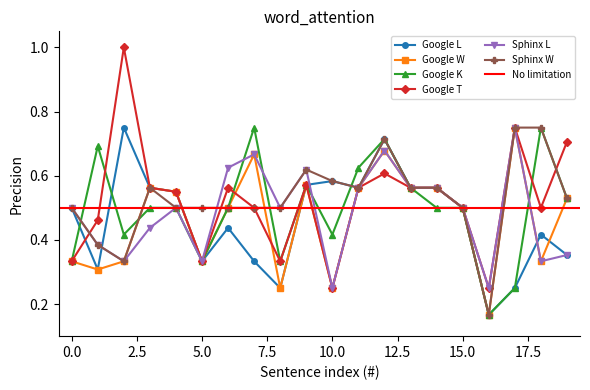

What is the difference between the Google K values at 3 and 10?

0.1